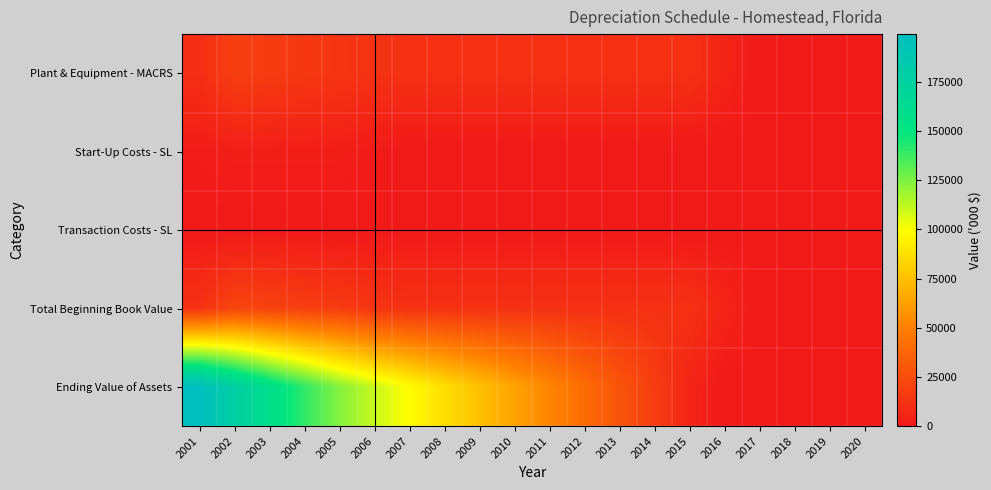

Rank the series at 2004 from highest to lowest value.

Ending Value of Assets, Total Beginning Book Value, Plant & Equipment - MACRS, Start-Up Costs - SL, Transaction Costs - SL